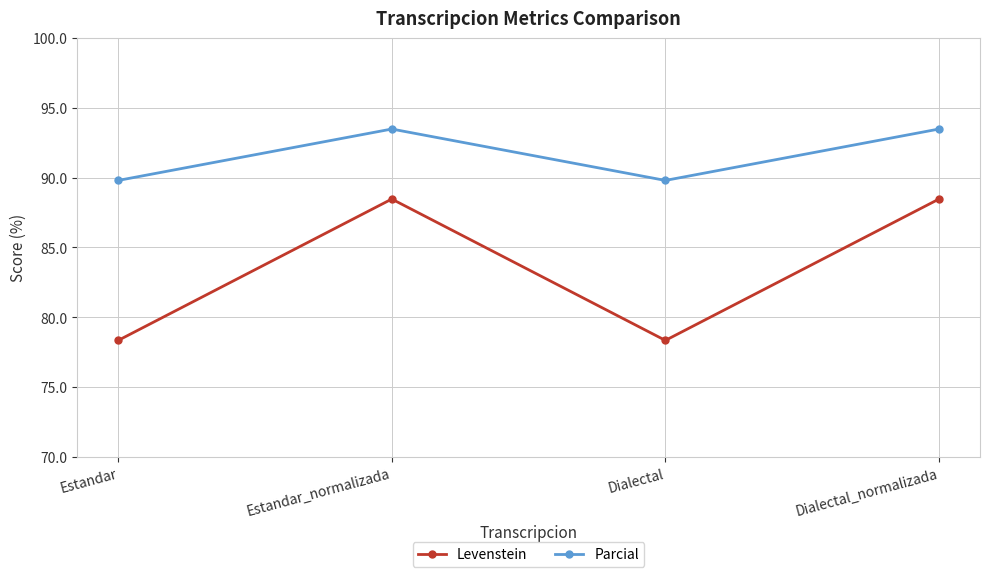

Is the value of Parcial at Dialectal greater than the value of Levenstein at Estandar_normalizada?

Yes